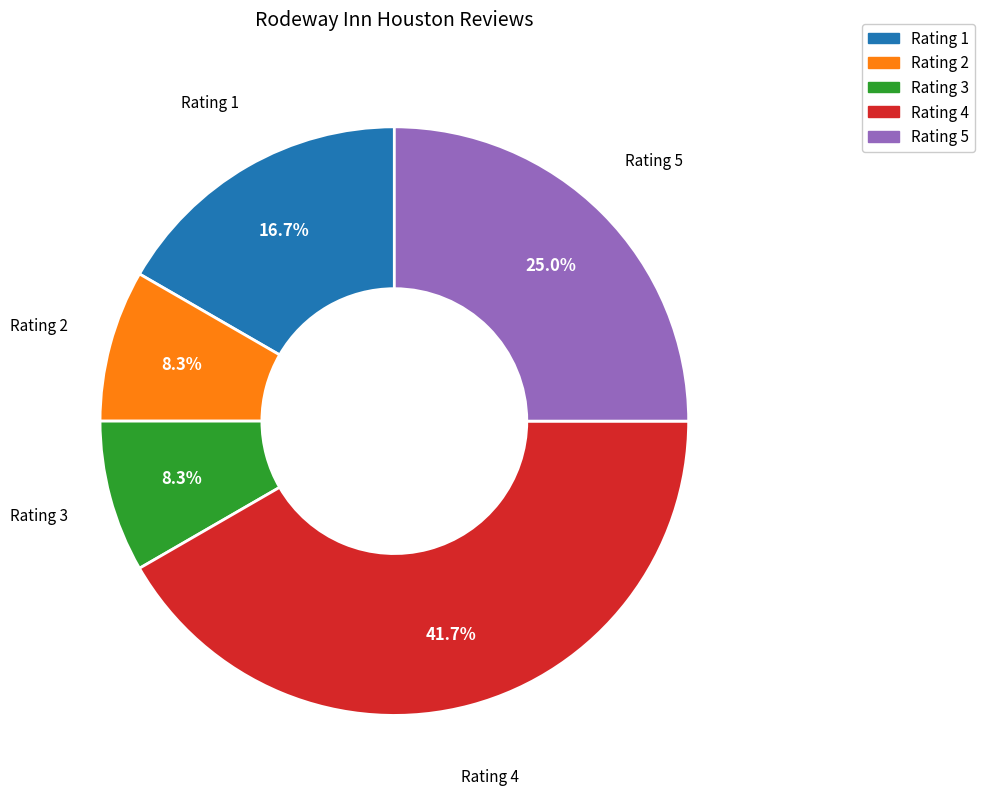

Does any single category account for the majority?

No